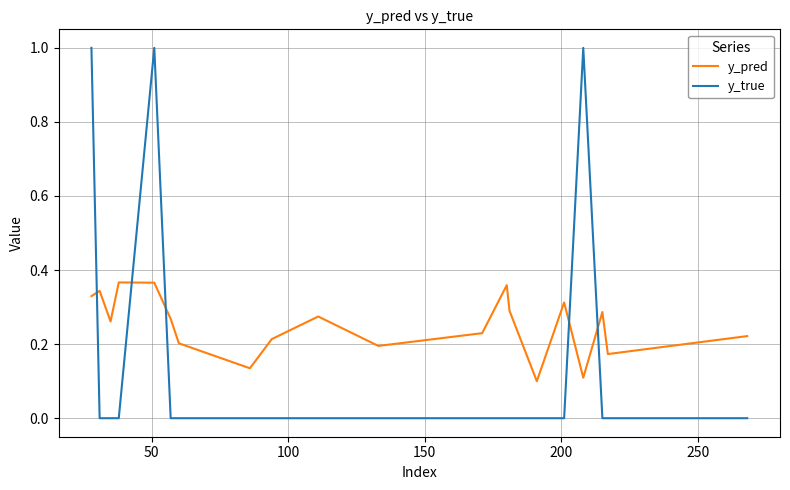

True or false: y_true and y_pred intersect in this chart.

True